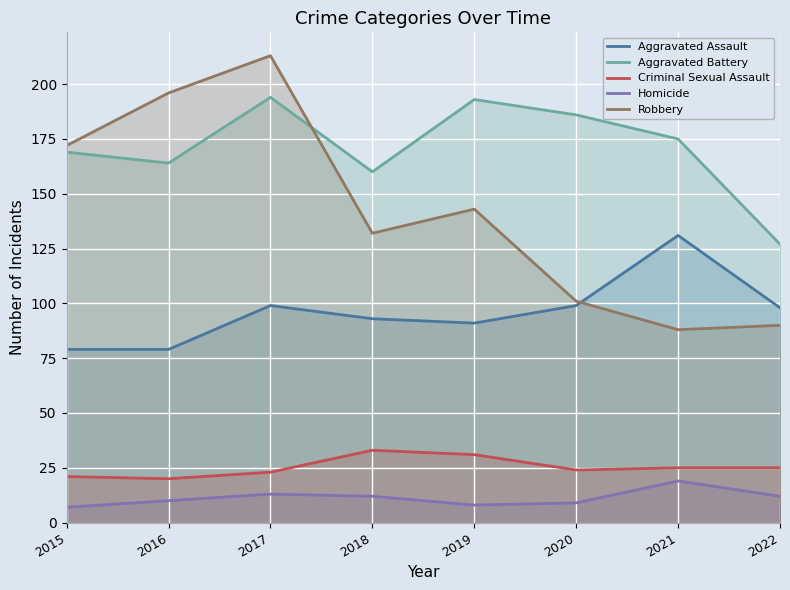

Which series has the widest spread of values?

Robbery